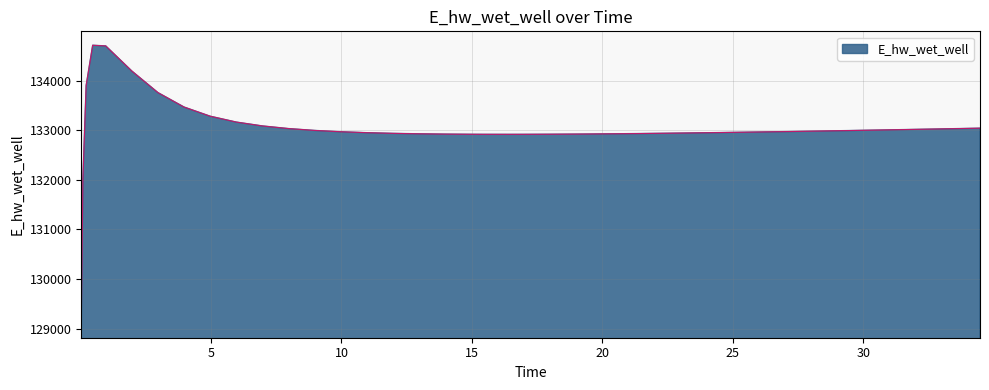

What is the smallest value displayed?

129100.9